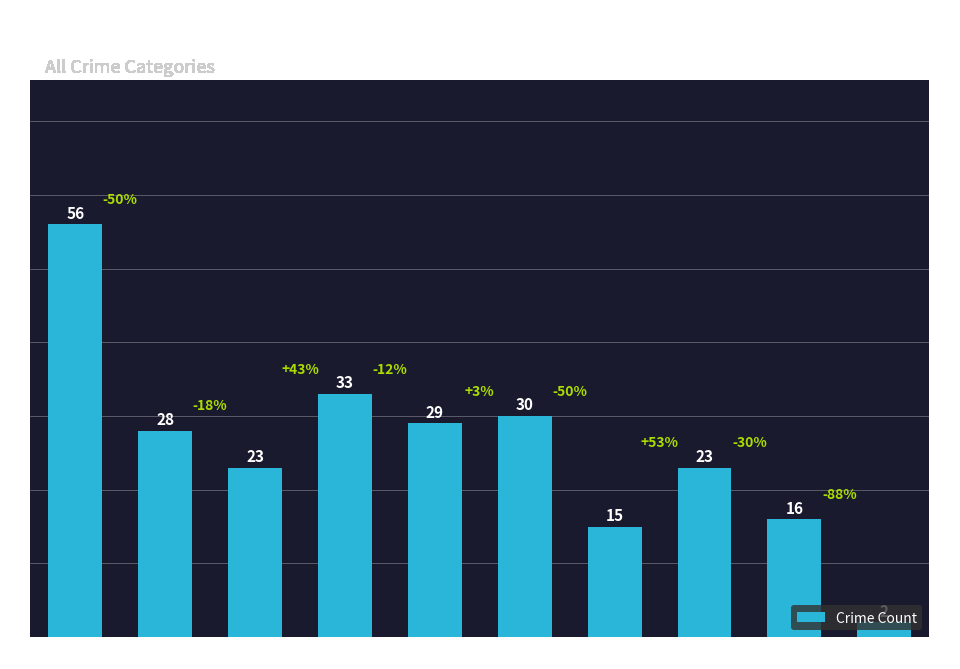

Where does the data first go above 28?

2015